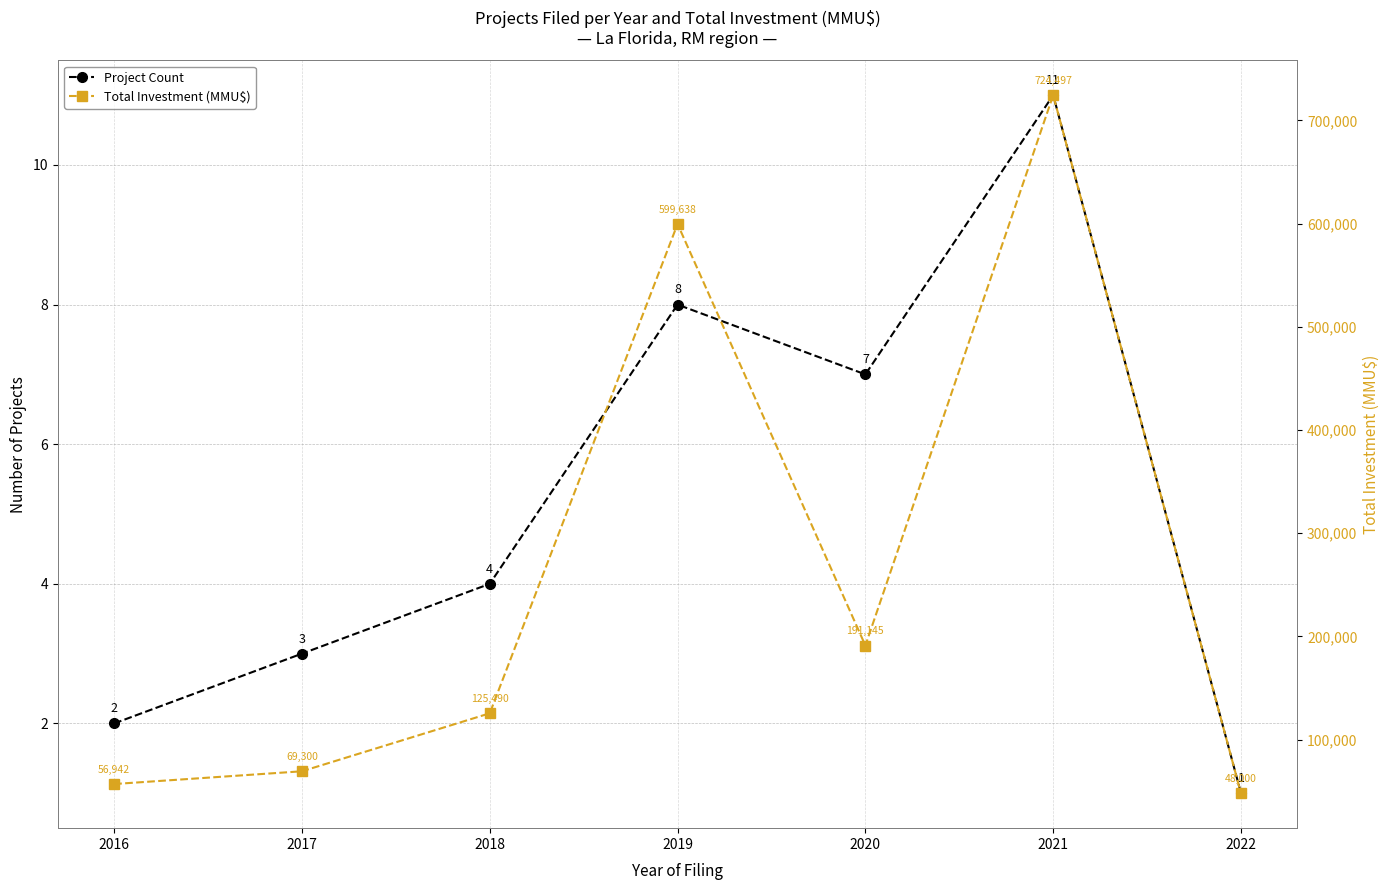

How many lines are shown in the chart?

2